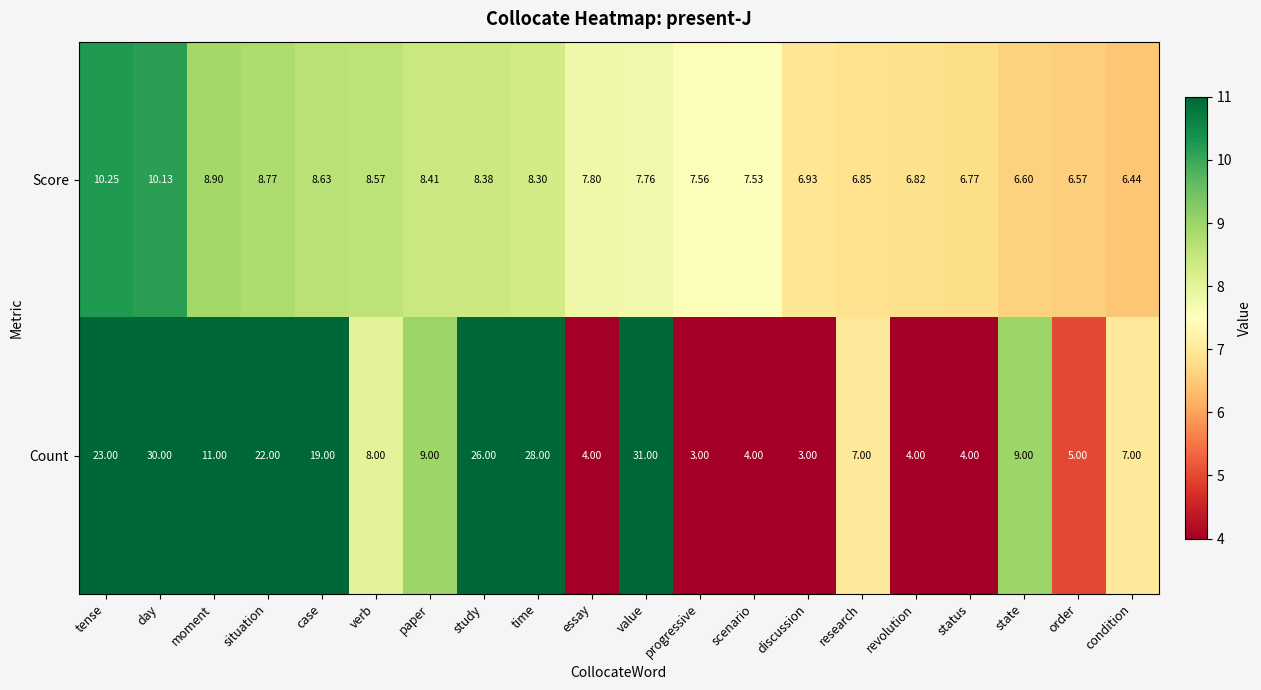

How many values in the Score series exceed 7?

13